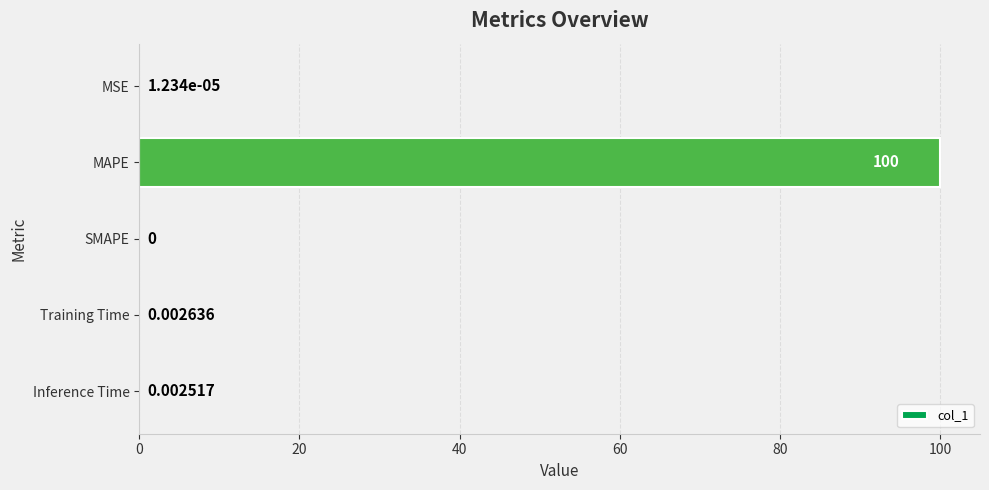

What is the sum of the values at MAPE and SMAPE?

100.0